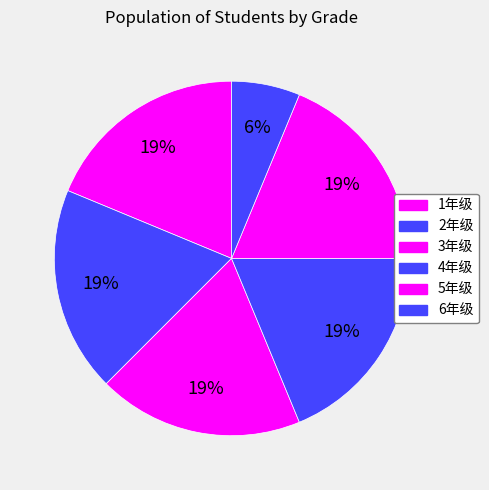

Between 4年级 and 1年级, which is larger?

4年级